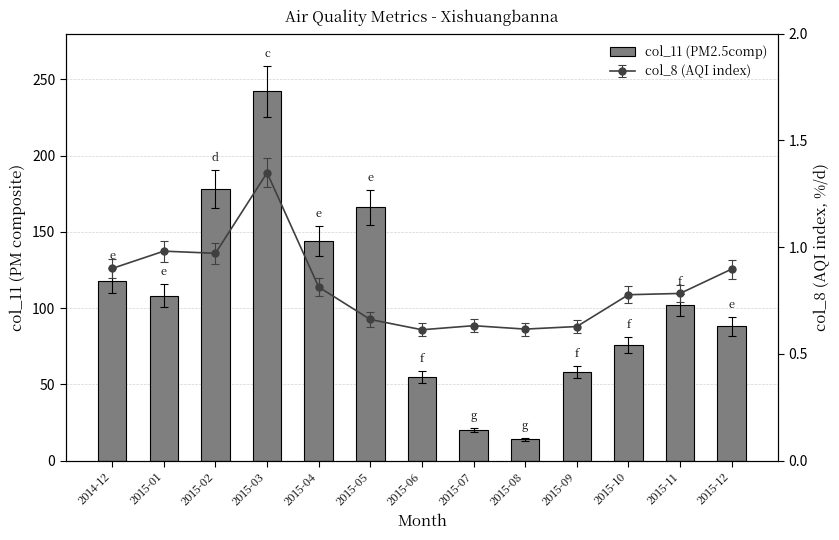

At which category does the chart reach its minimum across all series?

2015-08